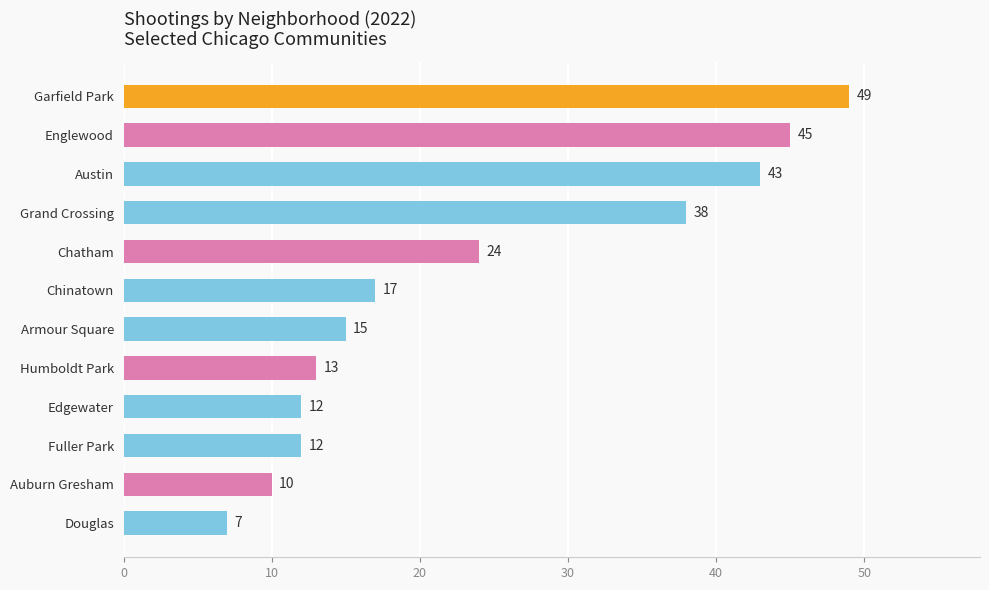

Which has a higher value, Humboldt Park or Edgewater?

Humboldt Park